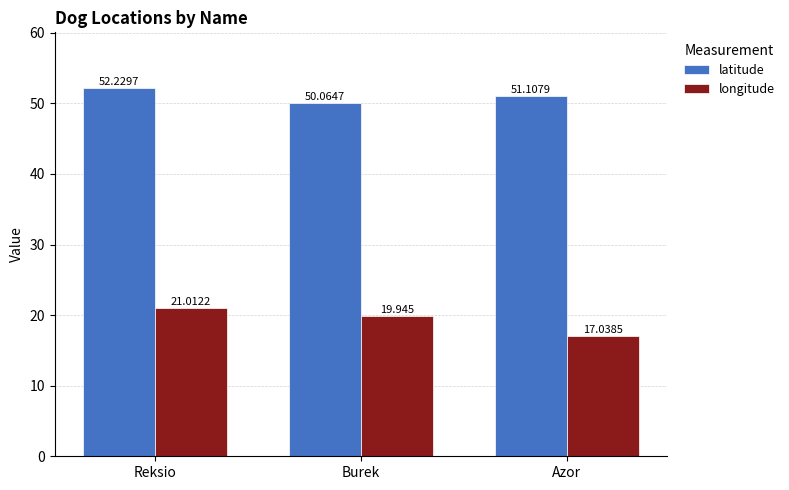

Reading left to right, what are all the values shown in this chart?

latitude: Reksio=52.2	Burek=50.1	Azor=51.1
longitude: Reksio=21.0	Burek=19.9	Azor=17.0